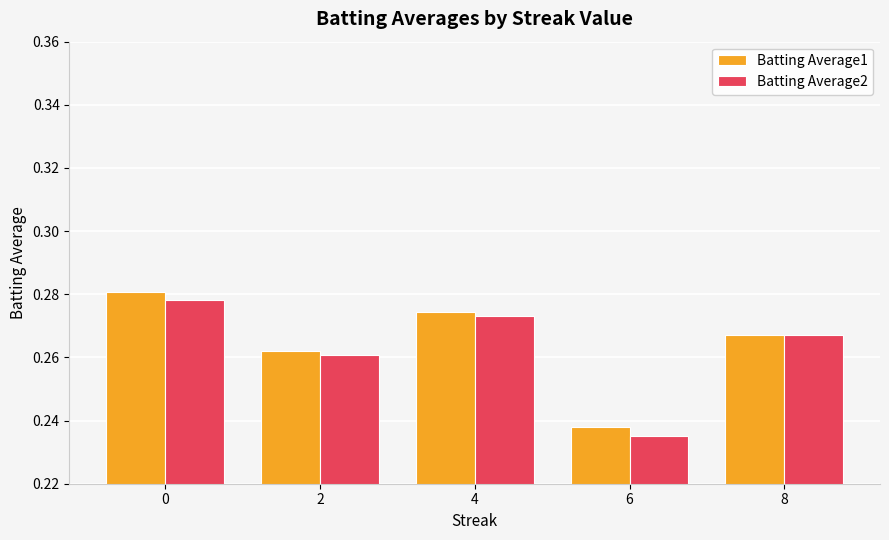

What is the total value across all series at 4?

0.5